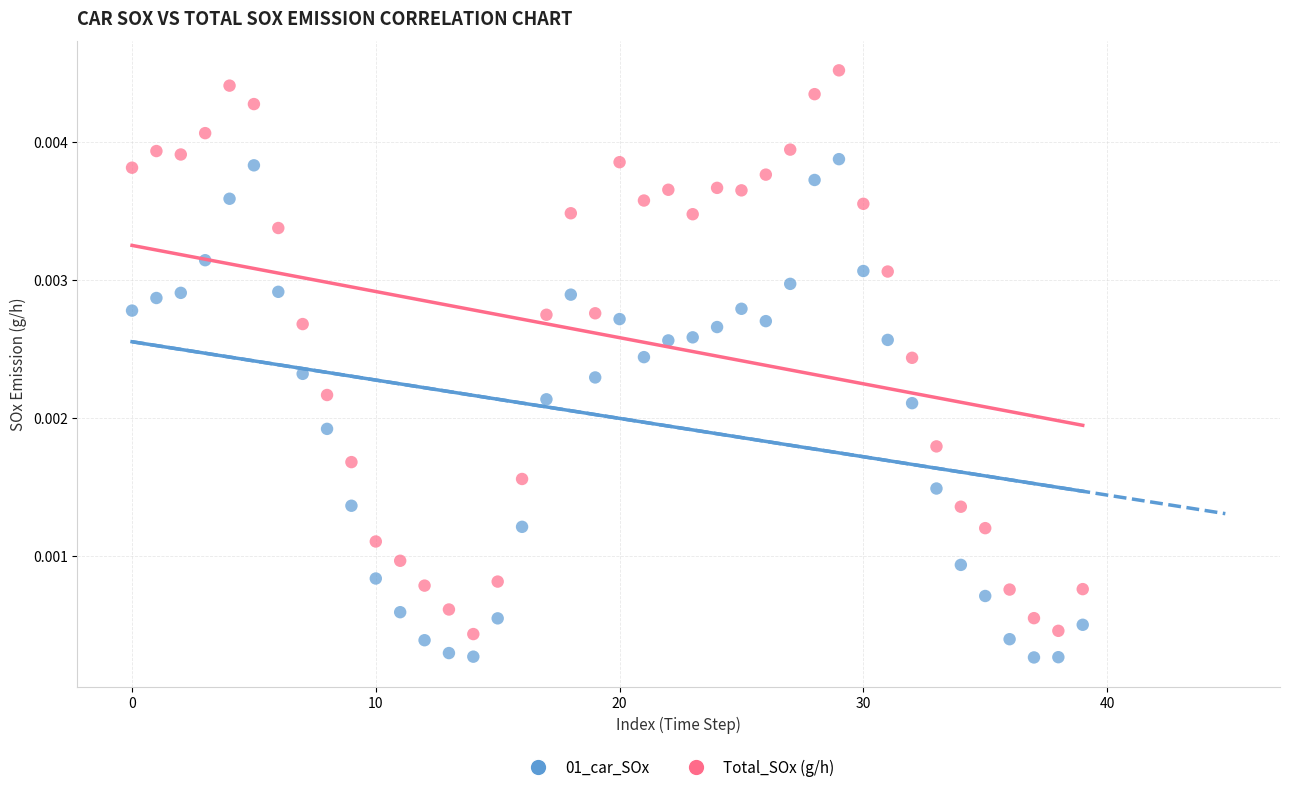

How many points are shown in the scatter plot?

80